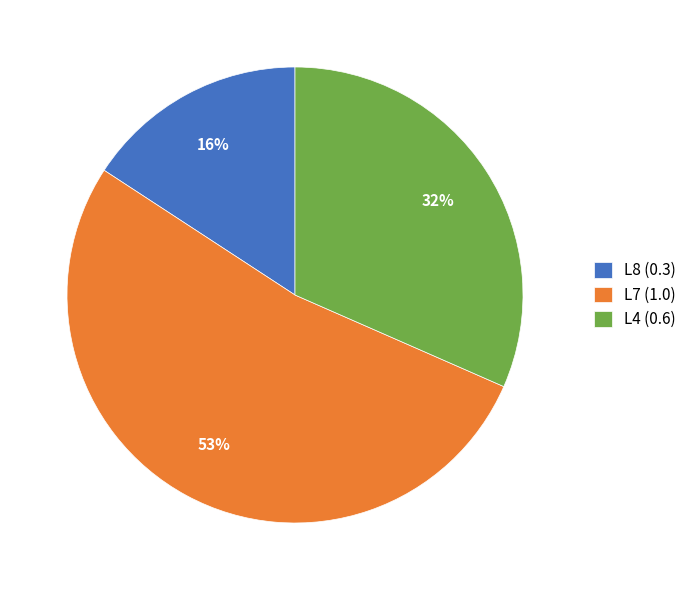

How many slices are in this pie chart?

3